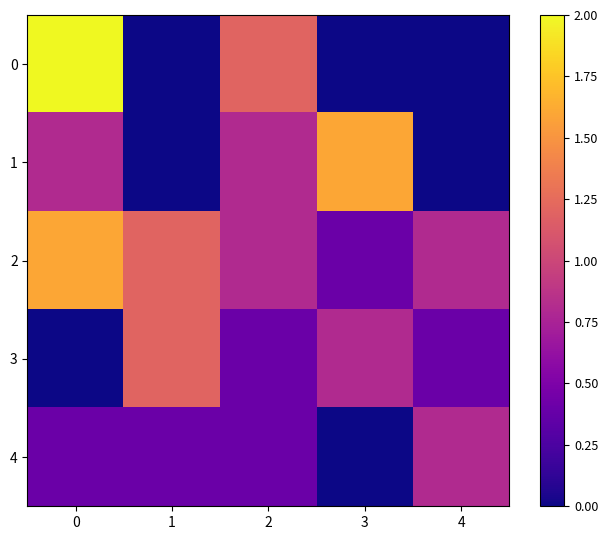

Rank the series at 1 from lowest to highest value.

0, 1, 4, 2, 3